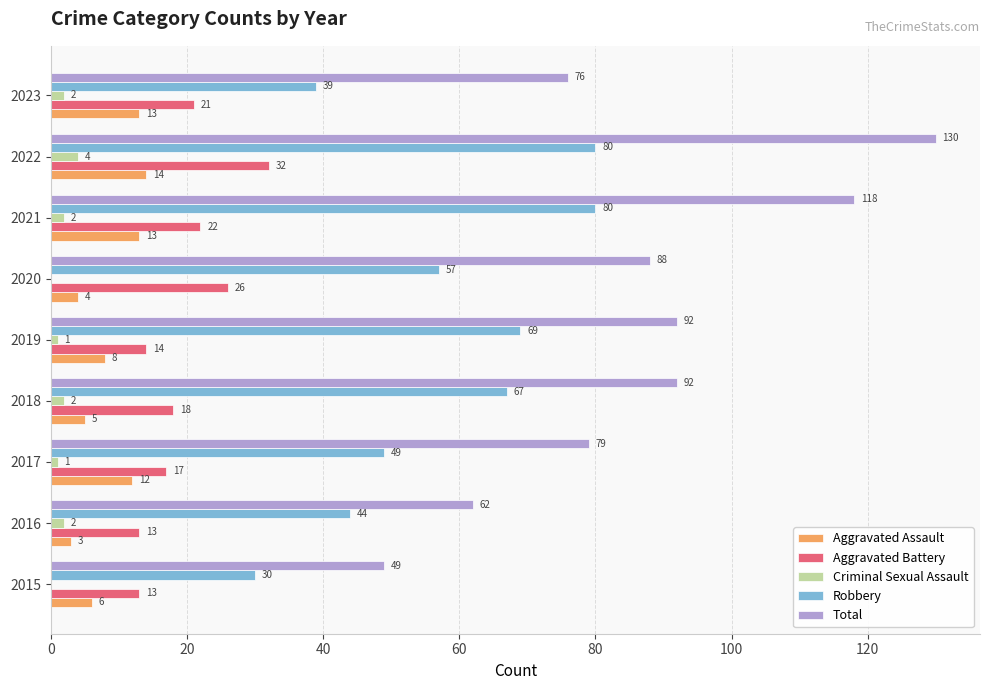

Which series has the widest spread of values?

Total